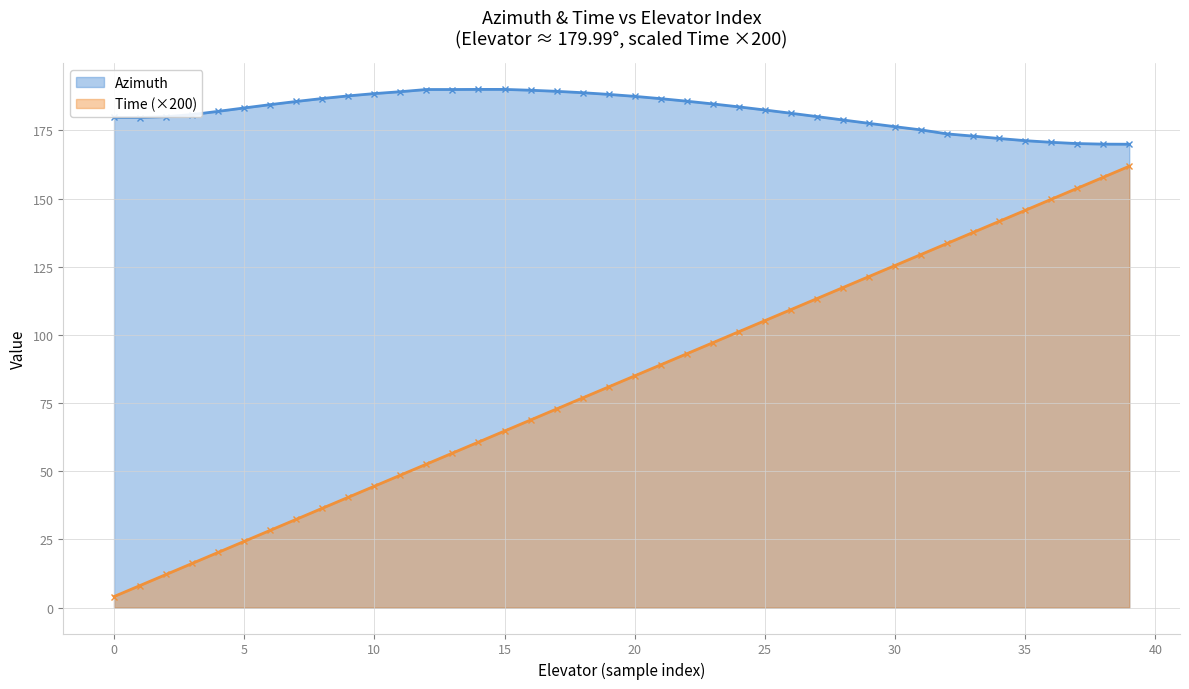

What is the minimum value shown in the chart?

4.1